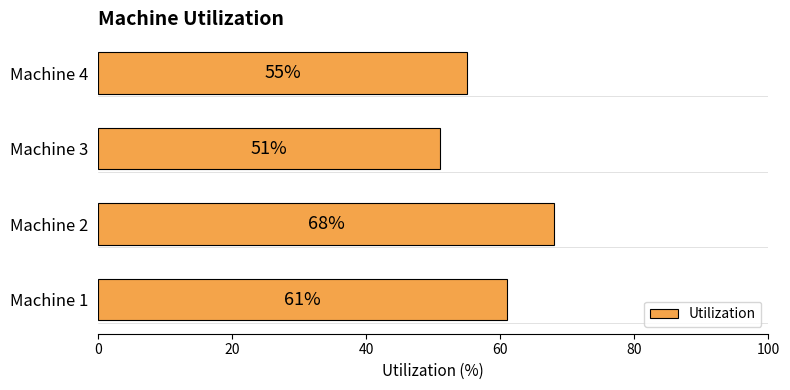

How many distinct data groups are displayed?

1